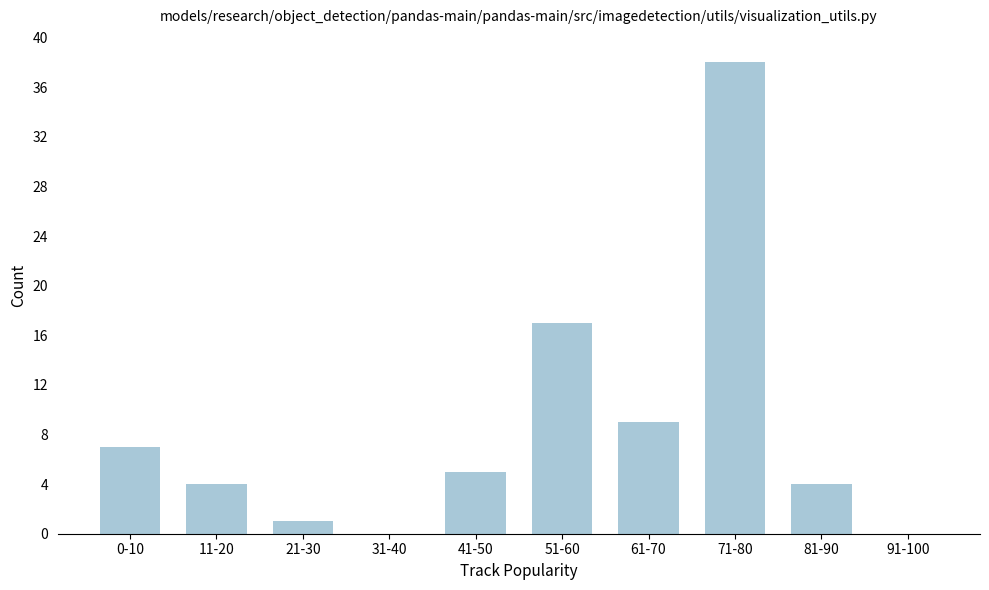

Reading left to right, transcribe all the data shown in this chart.

0-10=7	11-20=4	21-30=1	31-40=0	41-50=5	51-60=17	61-70=9	71-80=38	81-90=4	91-100=0